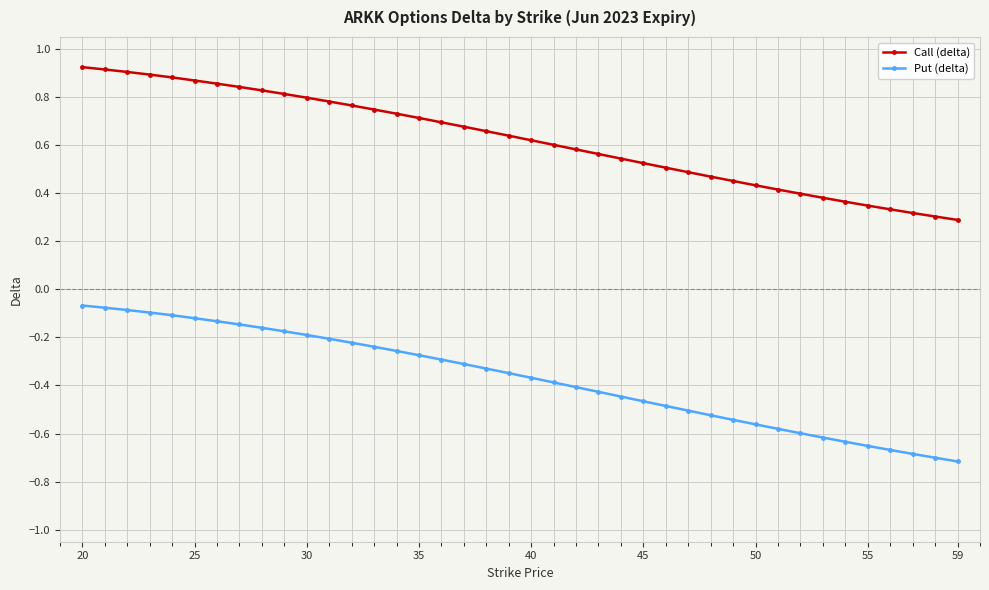

How many lines are shown in the chart?

2